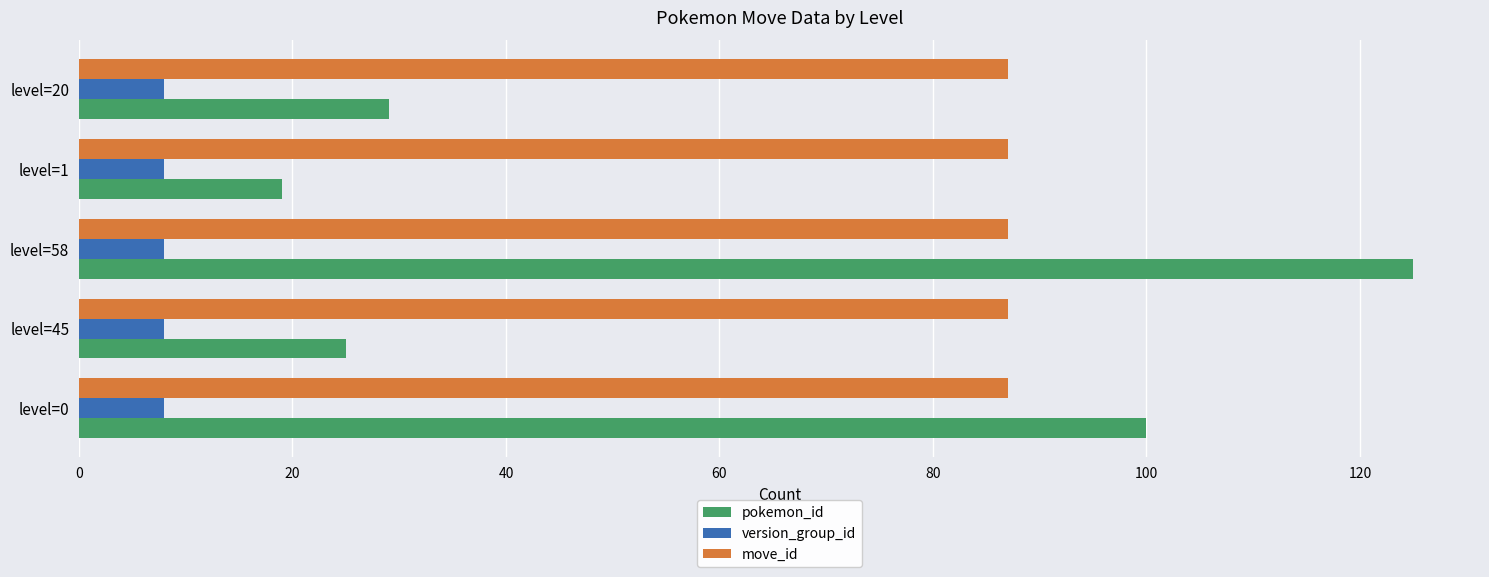

At how many categories does at least one series exceed 96?

2